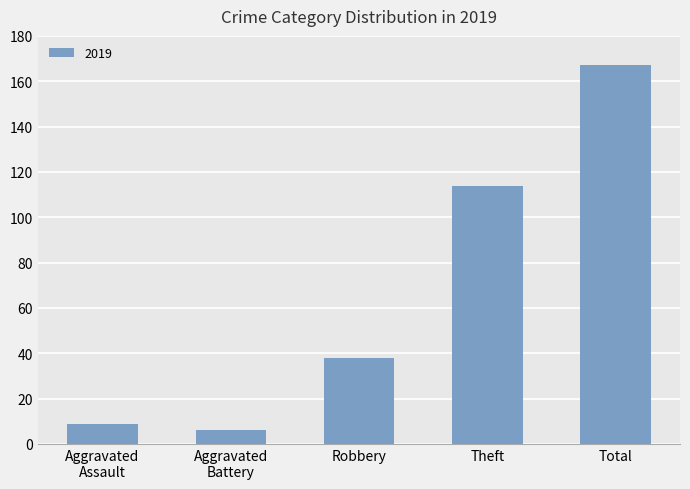

Is it true that the value at Robbery is 38?

True